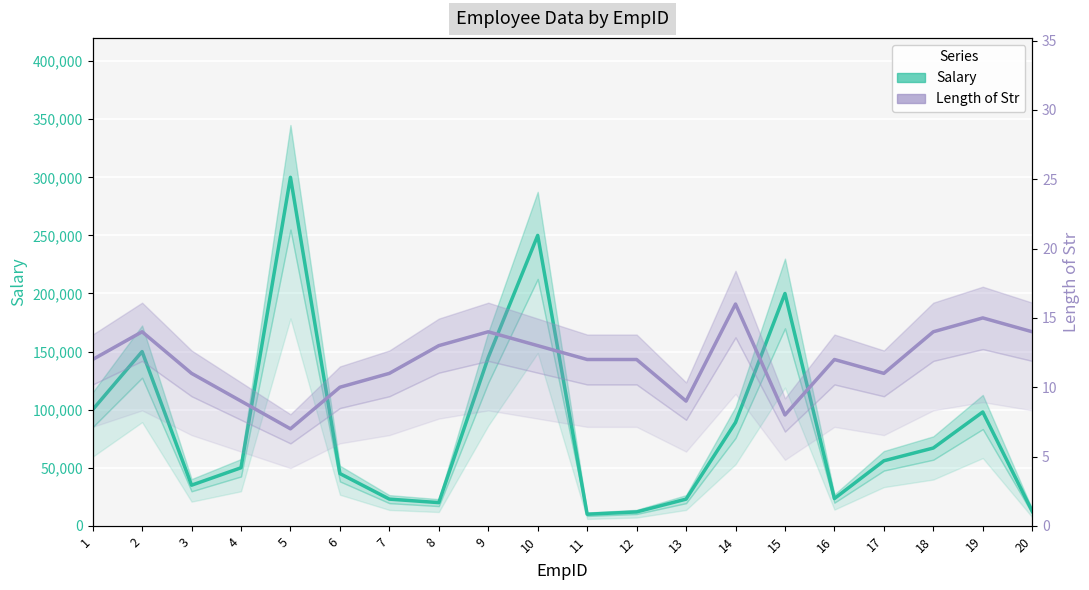

Reading right to left, what are all the values shown in this chart?

Salary: 20=12500	19=98000	18=67000	17=56000	16=23500	15=200000	14=89000	13=23000	12=12000	11=10000	10=250000	9=145000	8=20000	7=23000	6=45000	5=300000	4=50000	3=35000	2=150000	1=100000
Length of Str: 20=14	19=15	18=14	17=11	16=12	15=8	14=16	13=9	12=12	11=12	10=13	9=14	8=13	7=11	6=10	5=7	4=9	3=11	2=14	1=12